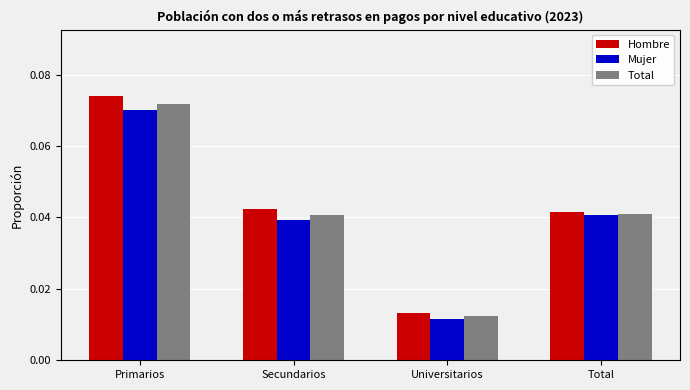

What position from the left is Secundarios?

2